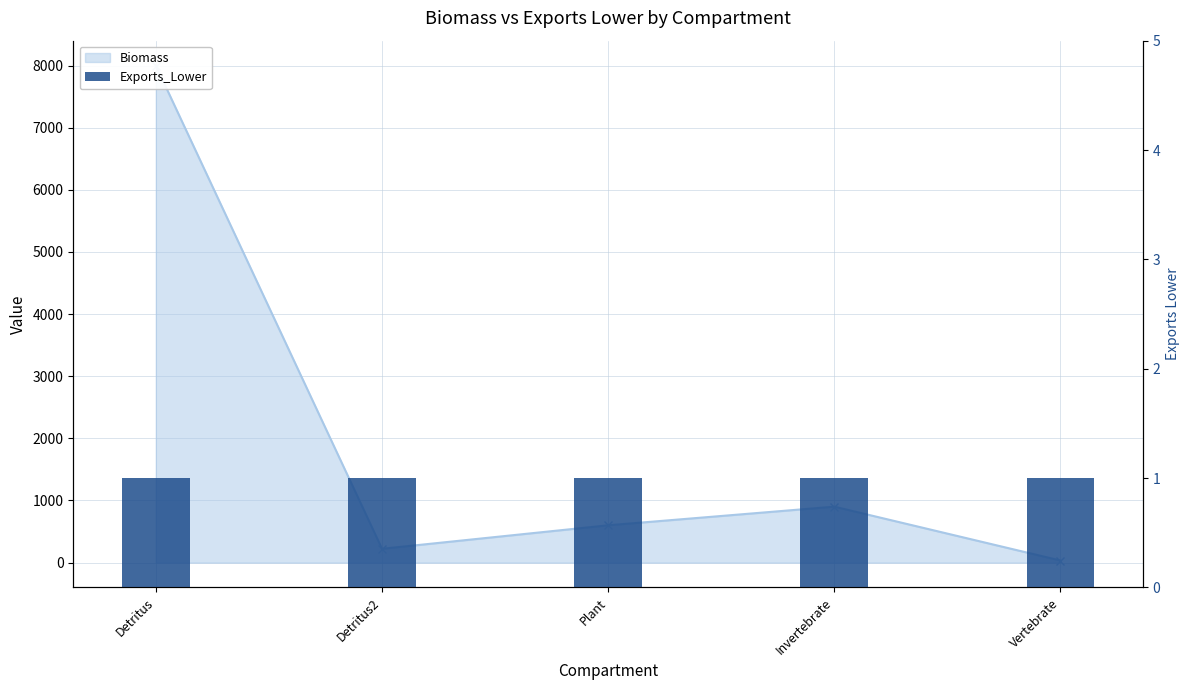

How many values are below 600?

2